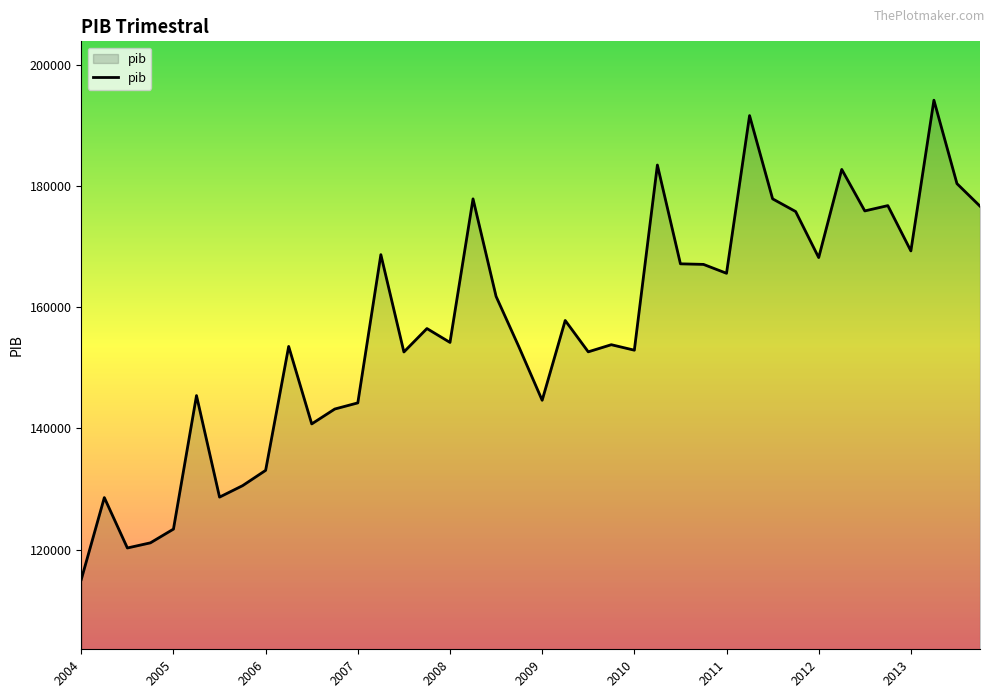

What is the minimum value shown in the chart?

115092.4